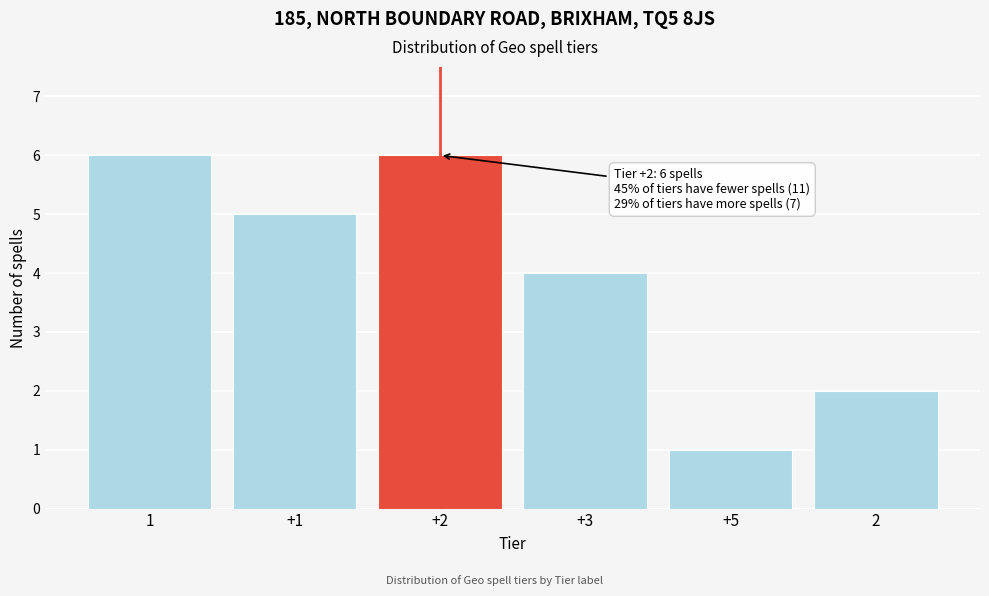

Reading left to right, what are all the values shown in this chart?

6	5	6	4	1	2